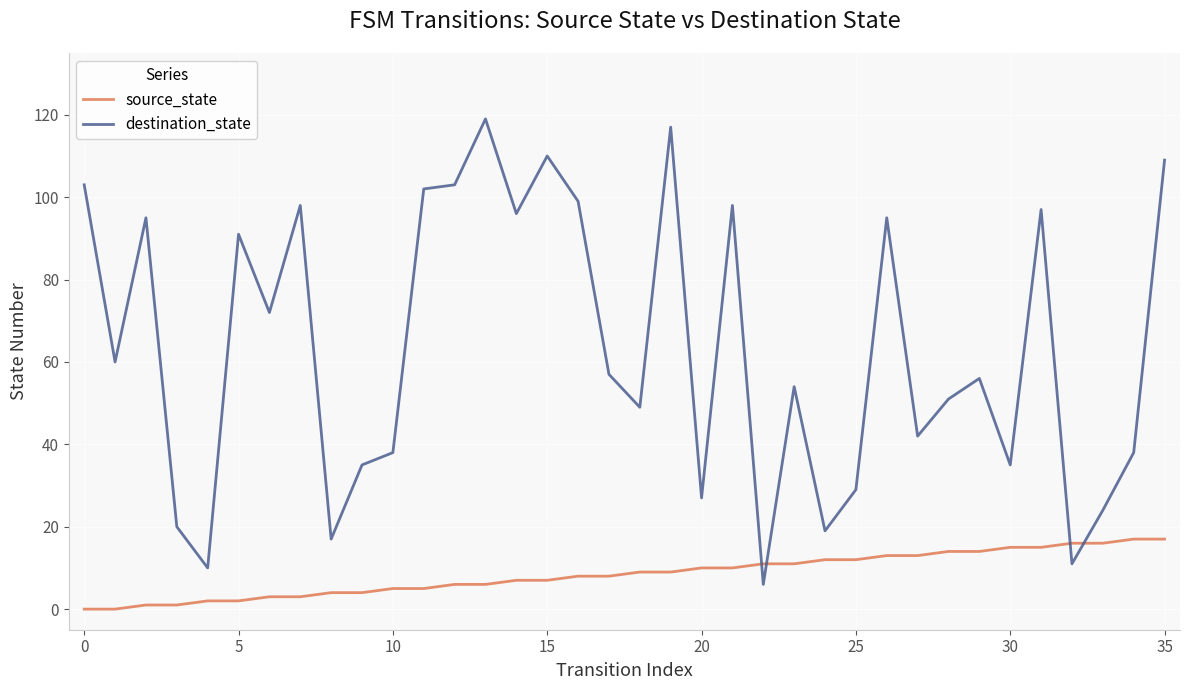

How many lines are shown in the chart?

2